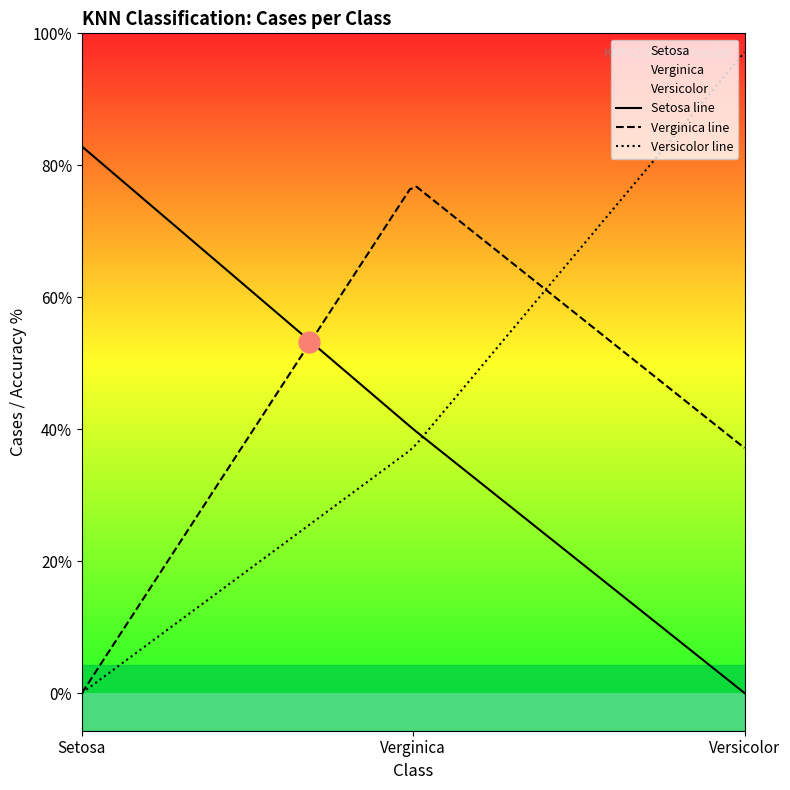

Is it true that Setosa equals 44 at Setosa?

False